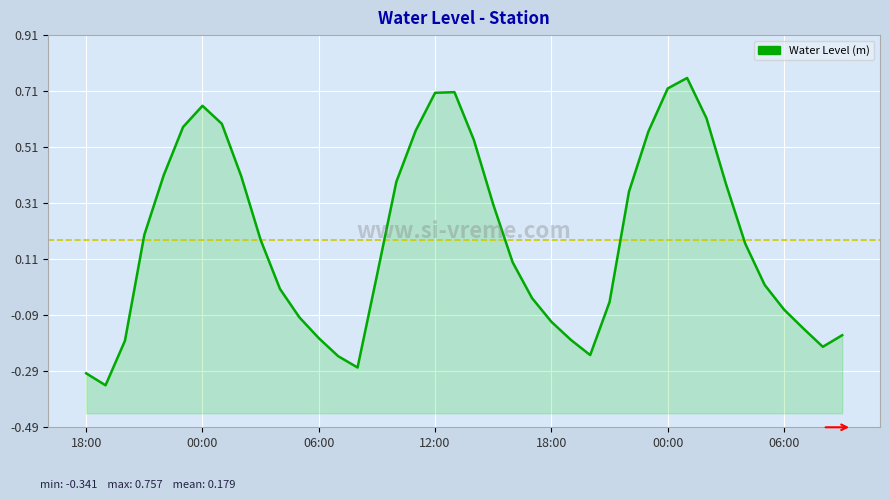

What is the maximum value shown in the chart?

0.8